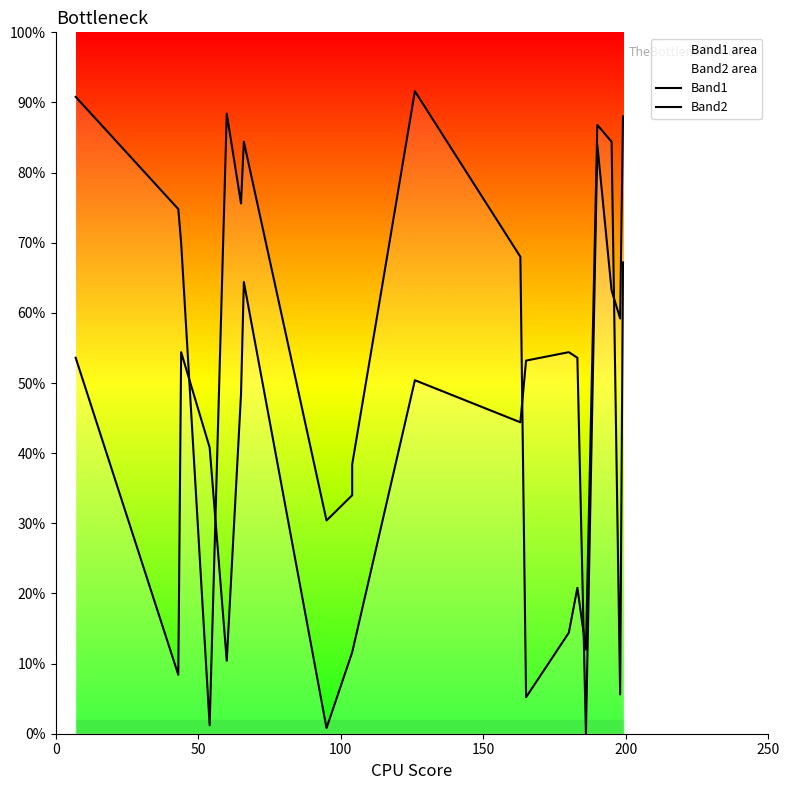

Which series ends up on top after the final intersection of Band2 and Band1?

Band1